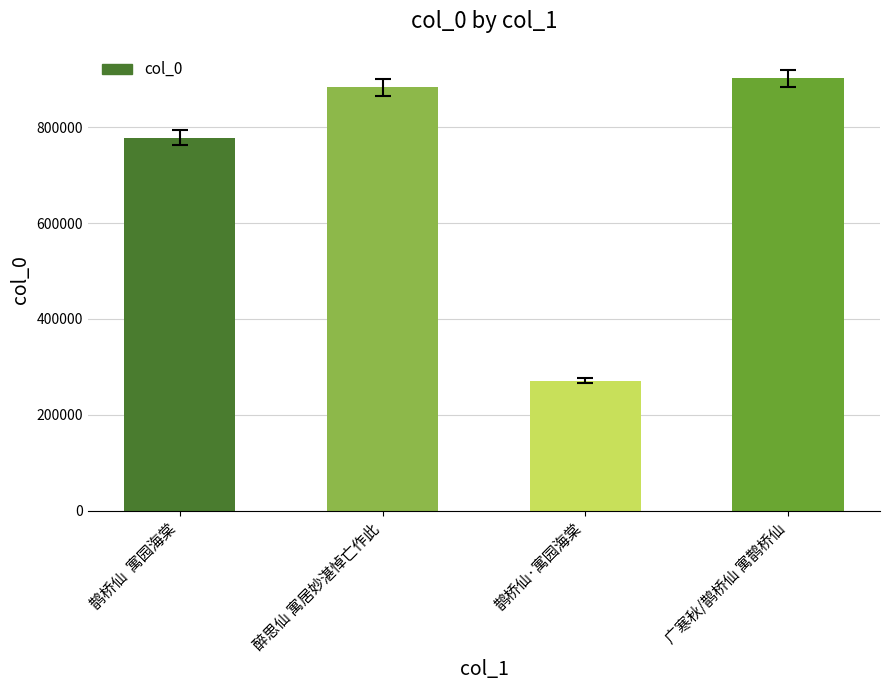

At which label is the value closest to 586643?

鹊桥仙  寓园海棠